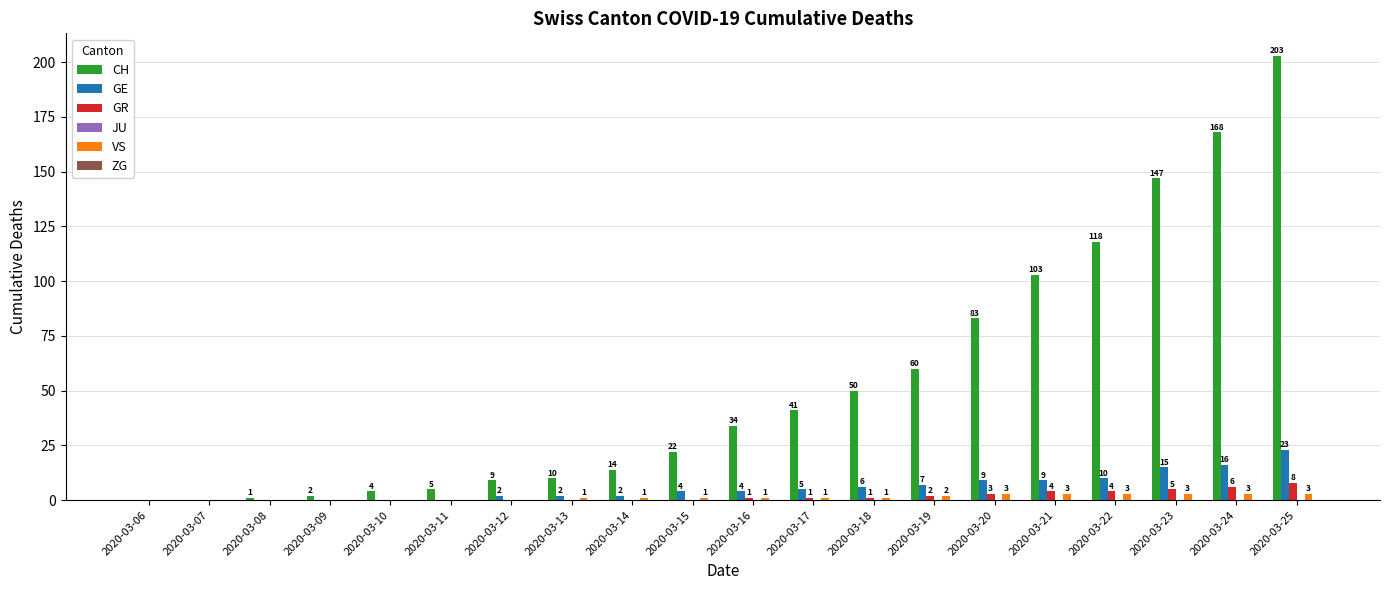

How many groups of bars are there?

20